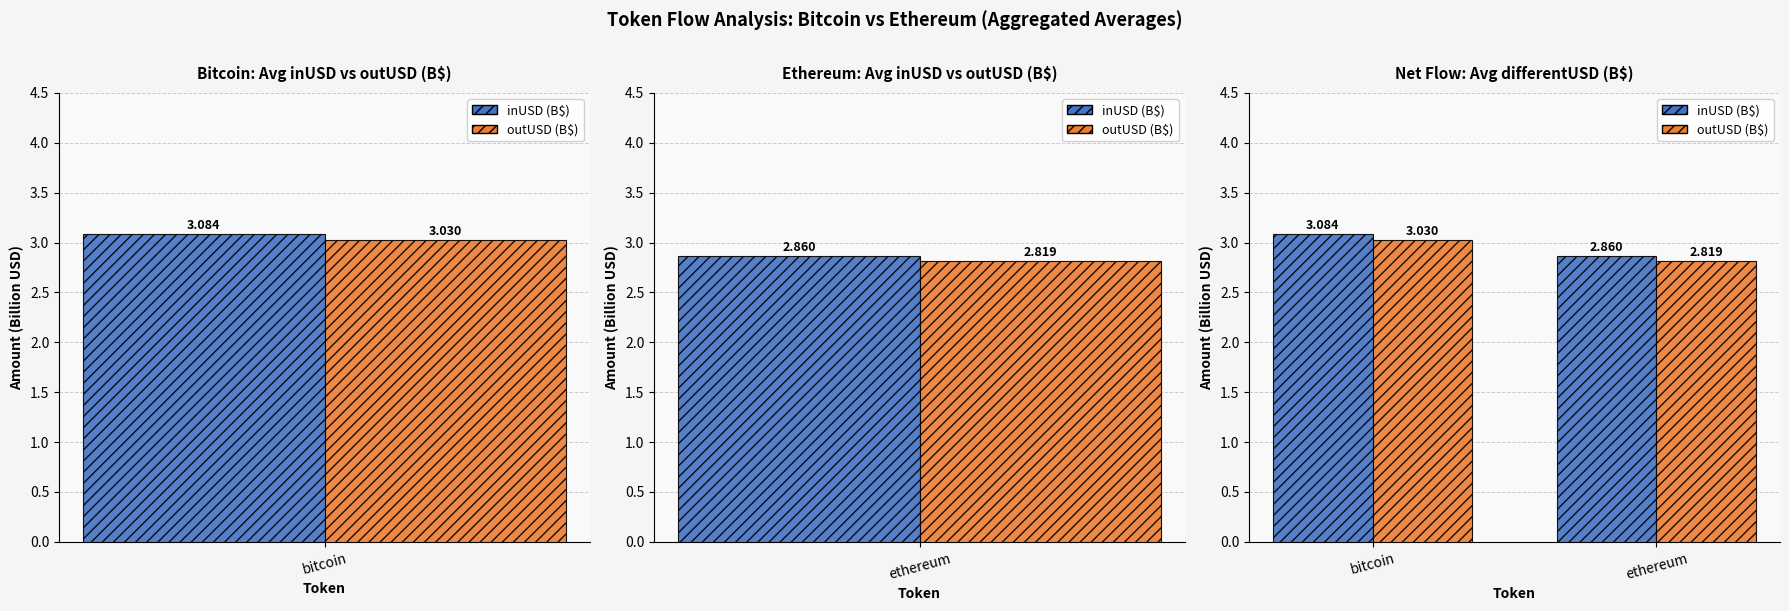

Is the value of inUSD (B$) at bitcoin greater than the value of outUSD (B$) at ethereum?

Yes